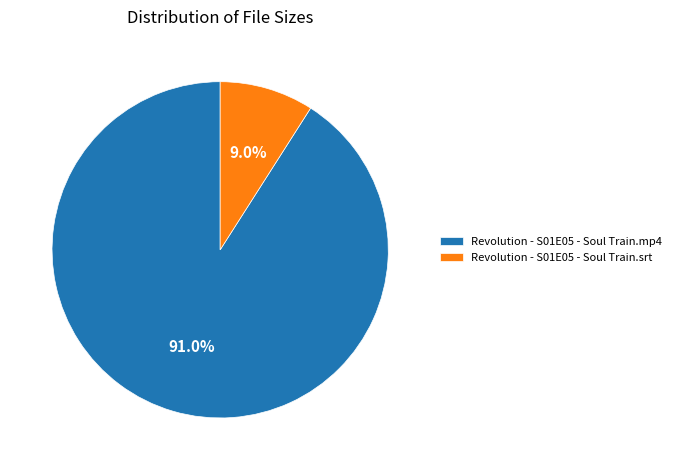

To the nearest percent, what is the difference between the largest and smallest slice percentages?

82%